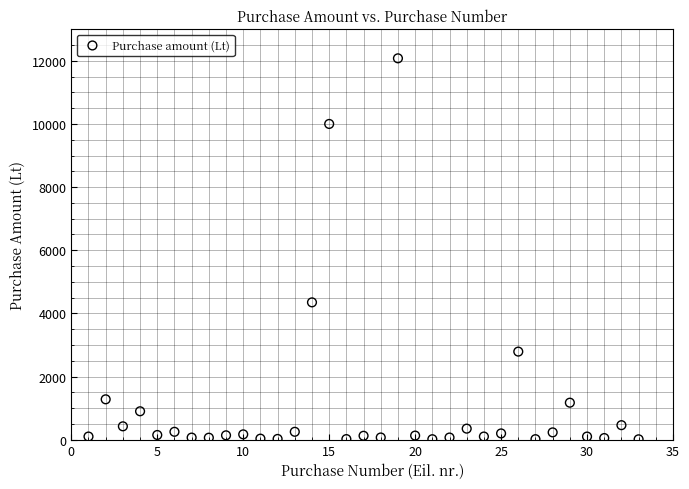

What Y value in the scatter plot is closest to 6045?

4349.6